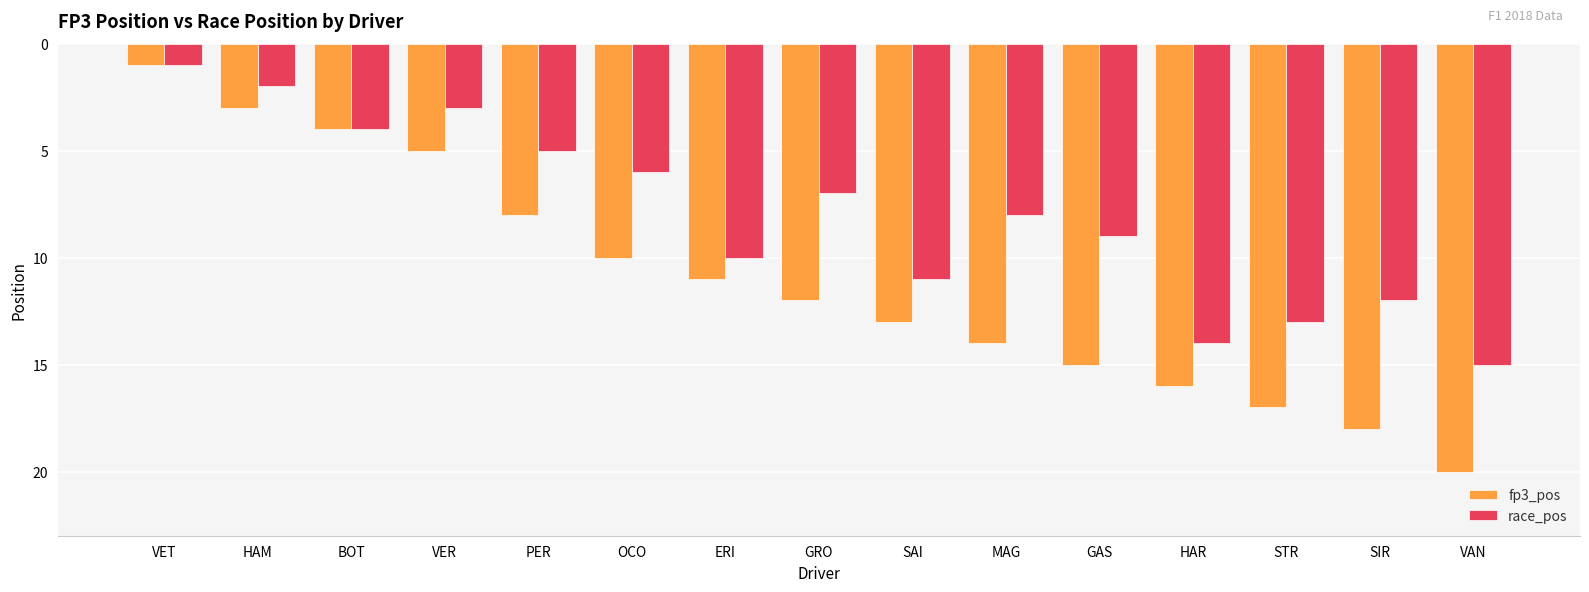

Is the value of fp3_pos at GRO greater than the value of race_pos at GRO?

Yes